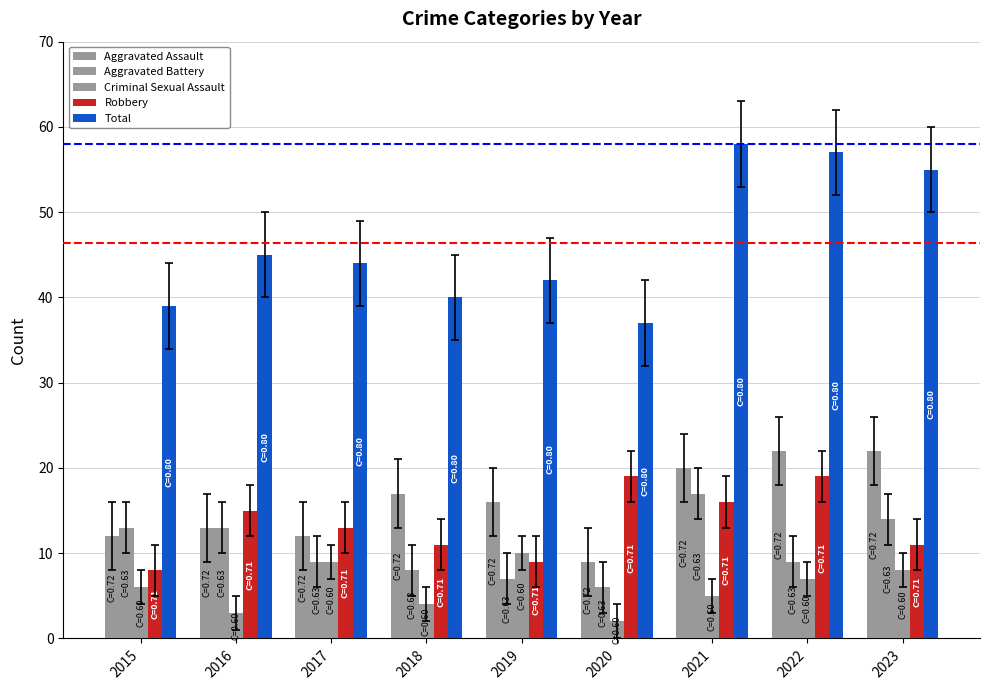

Does the chart contain stacked bars?

No